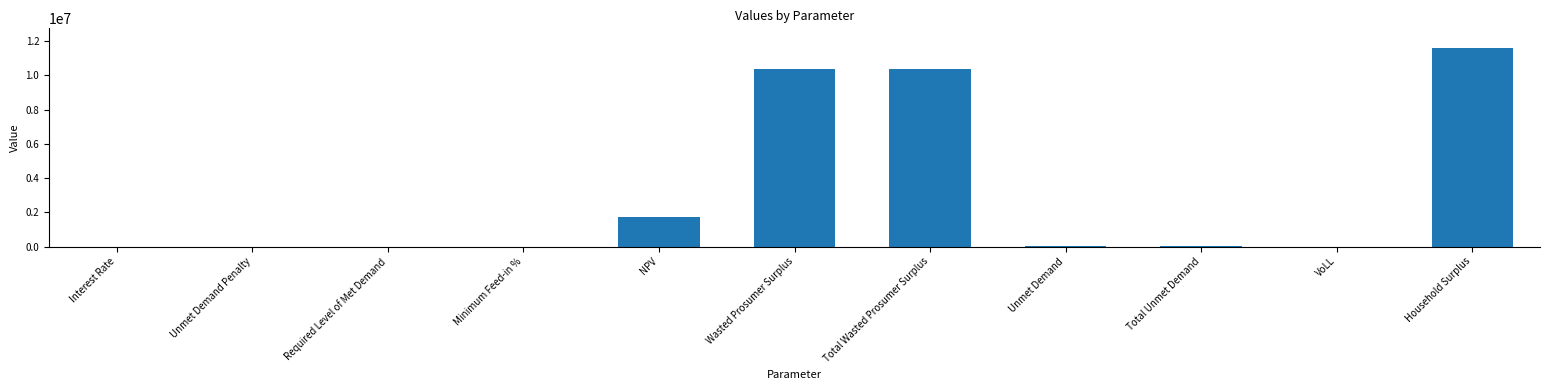

Are the bars horizontal?

No